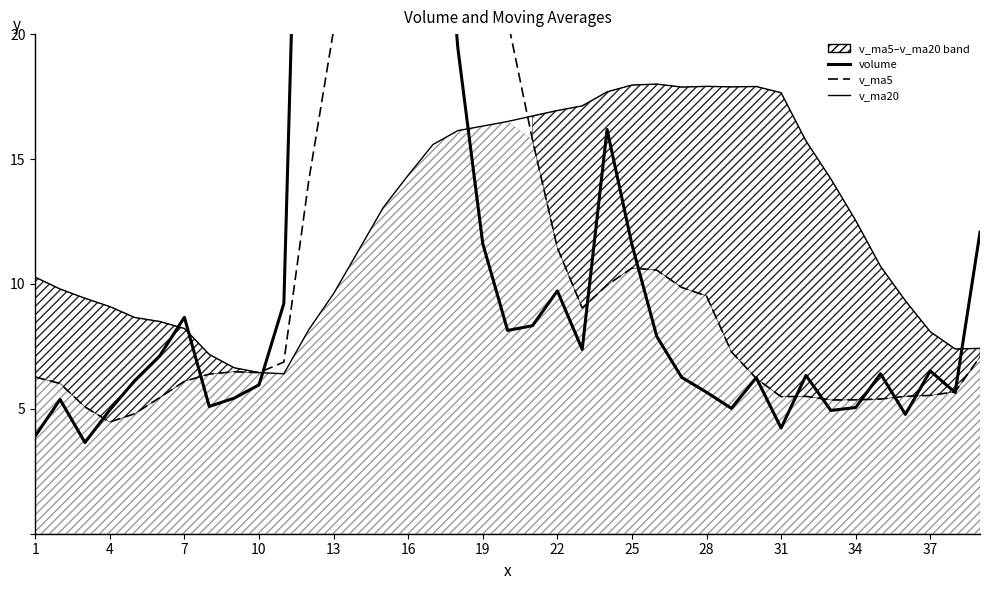

What are all the series names shown in the legend?

volume, v_ma5, v_ma20